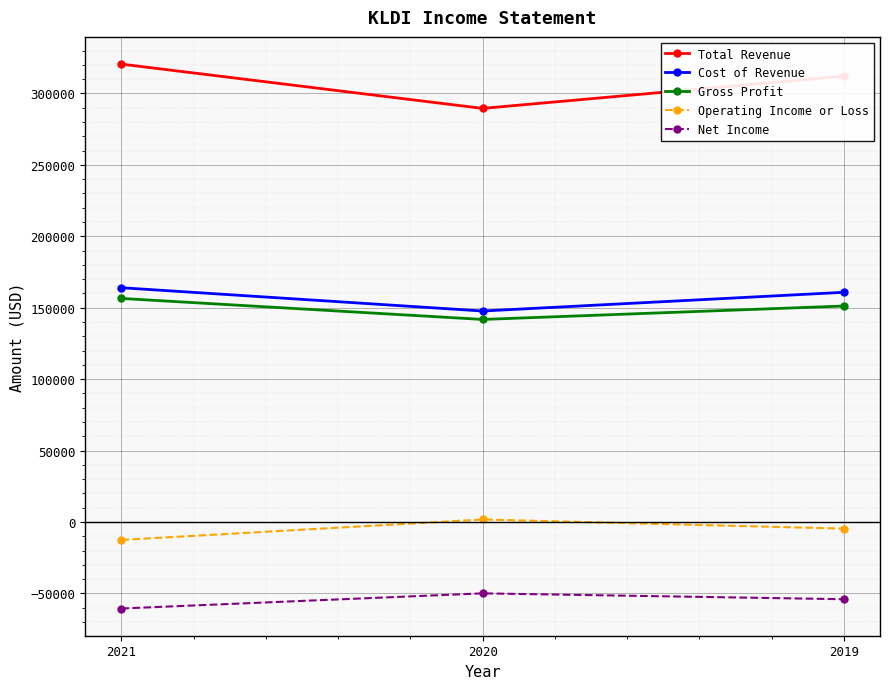

Which series has the widest spread of values?

Total Revenue